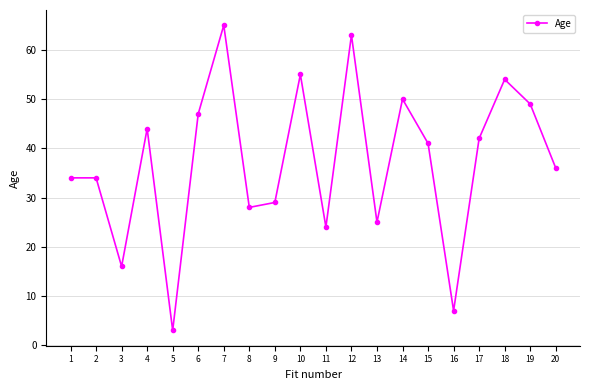

Is it true that the value at 12 is 63?

True